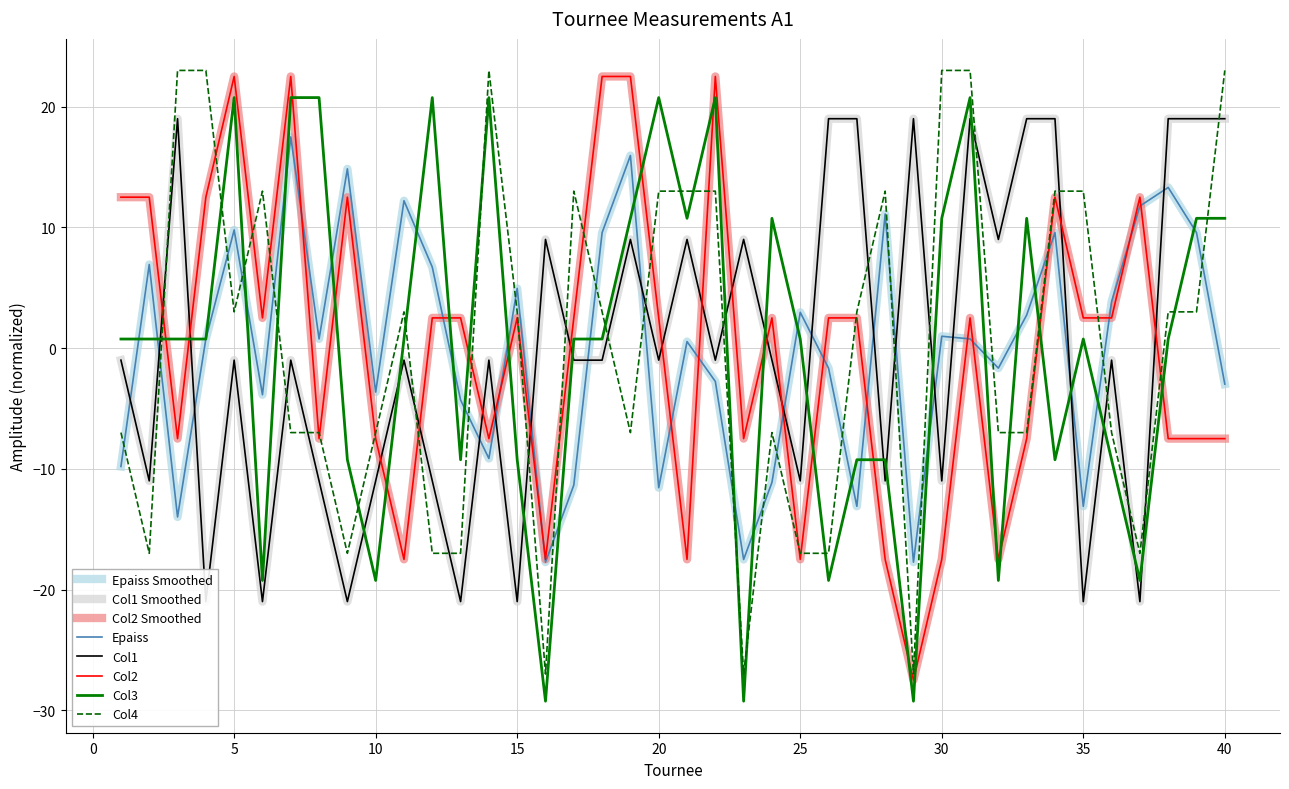

Which series has the largest total across all categories?

epaiss